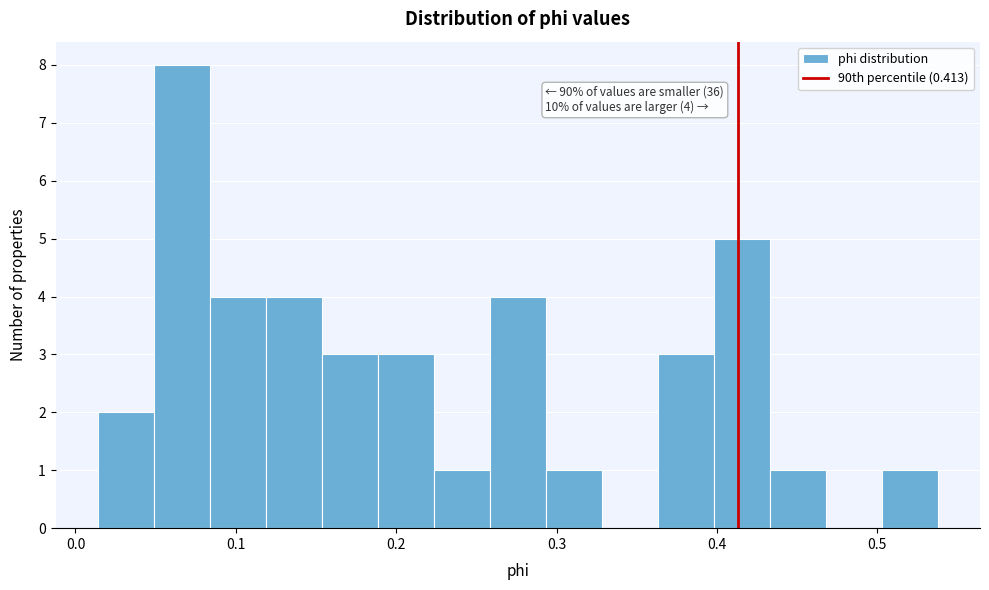

Read against the x-axis, roughly where is the centre of the tallest bar?

0.07